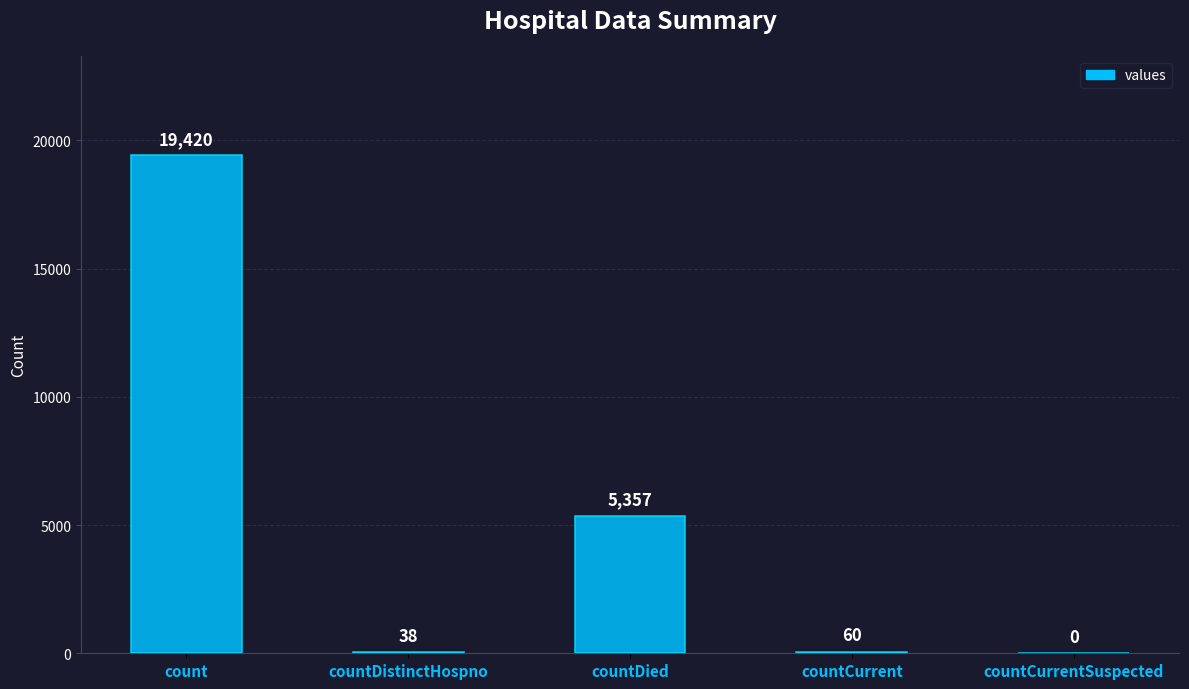

What is the sum of the values at countCurrent and countCurrentSuspected?

60